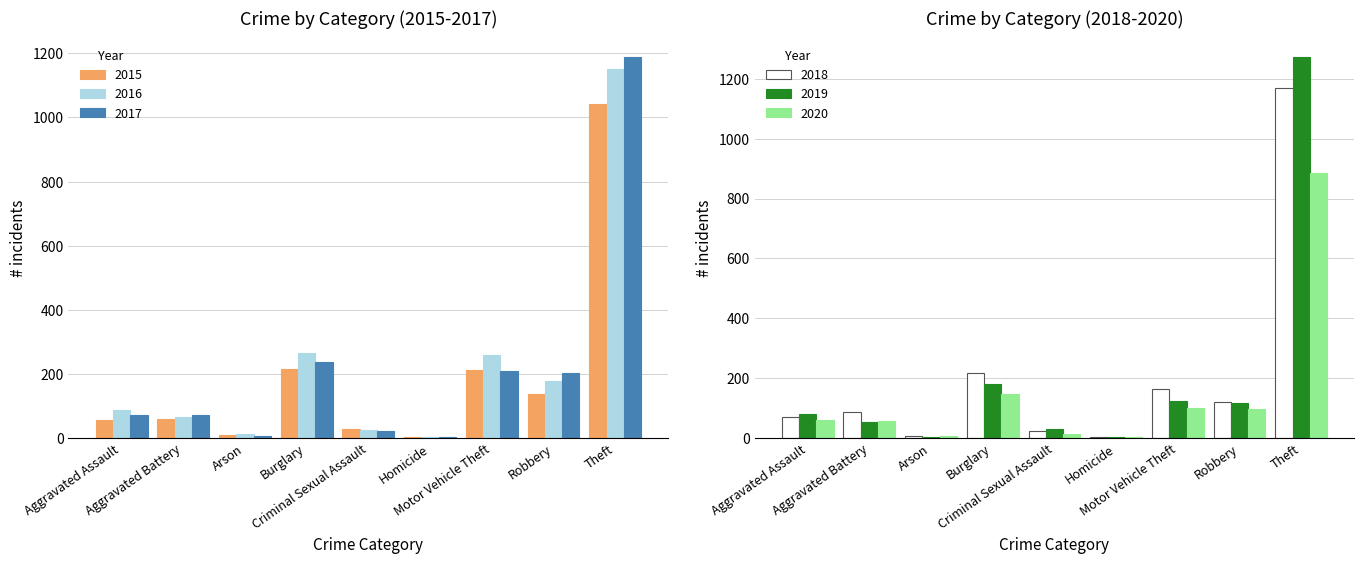

What is the sum of the 2018 values at Homicide and Aggravated Battery?

90